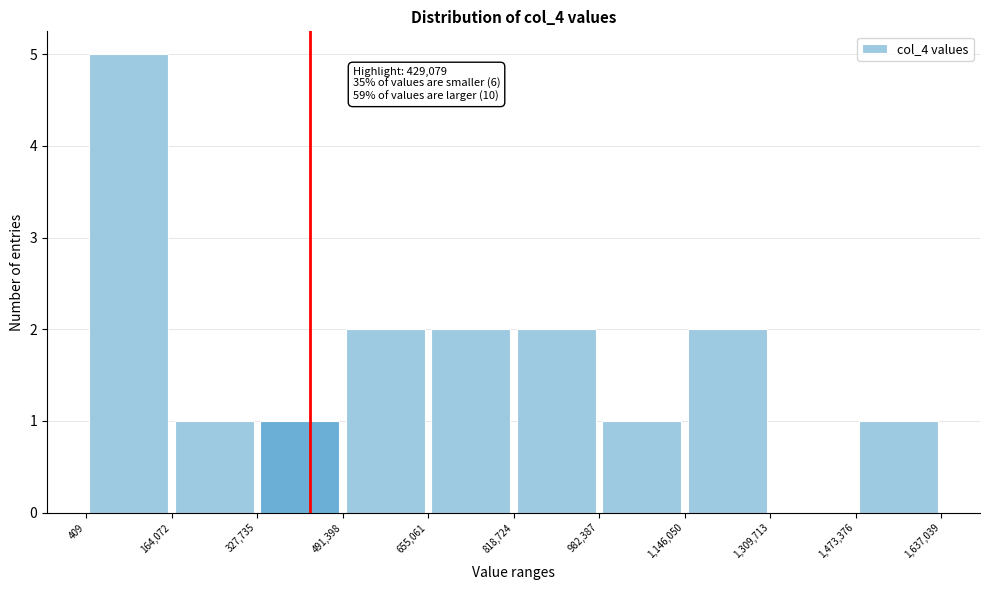

Over which range of the x-axis is the bar tallest?

409 to 164,072